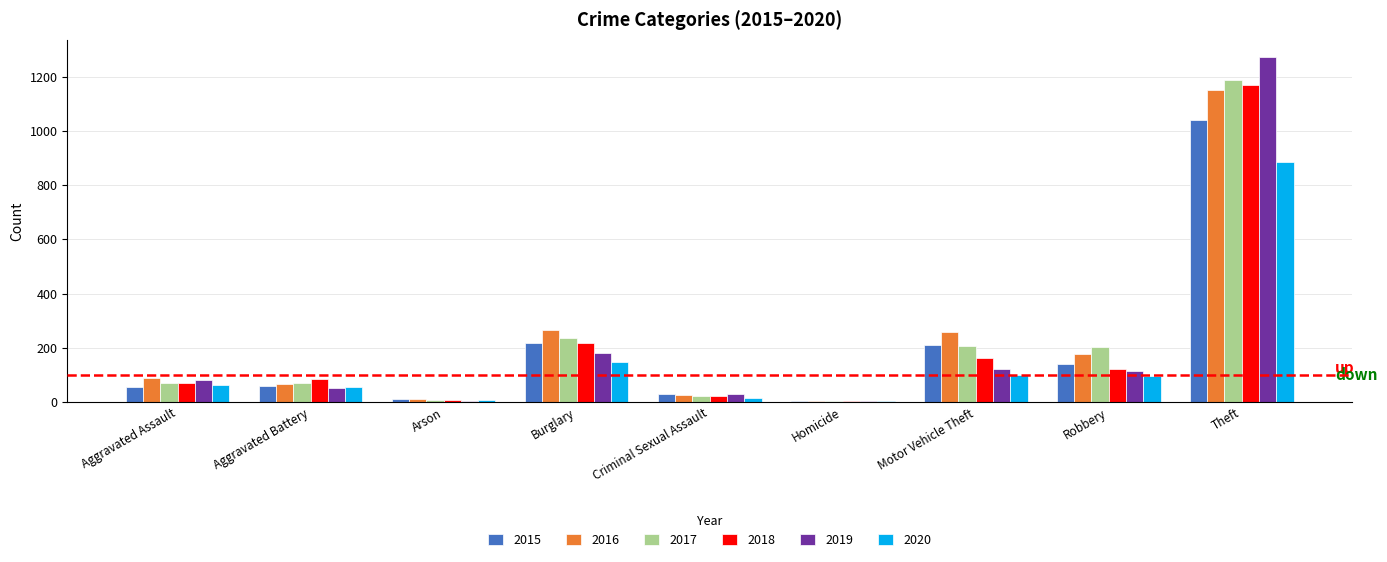

At which label does 2015 reach its peak?

Theft